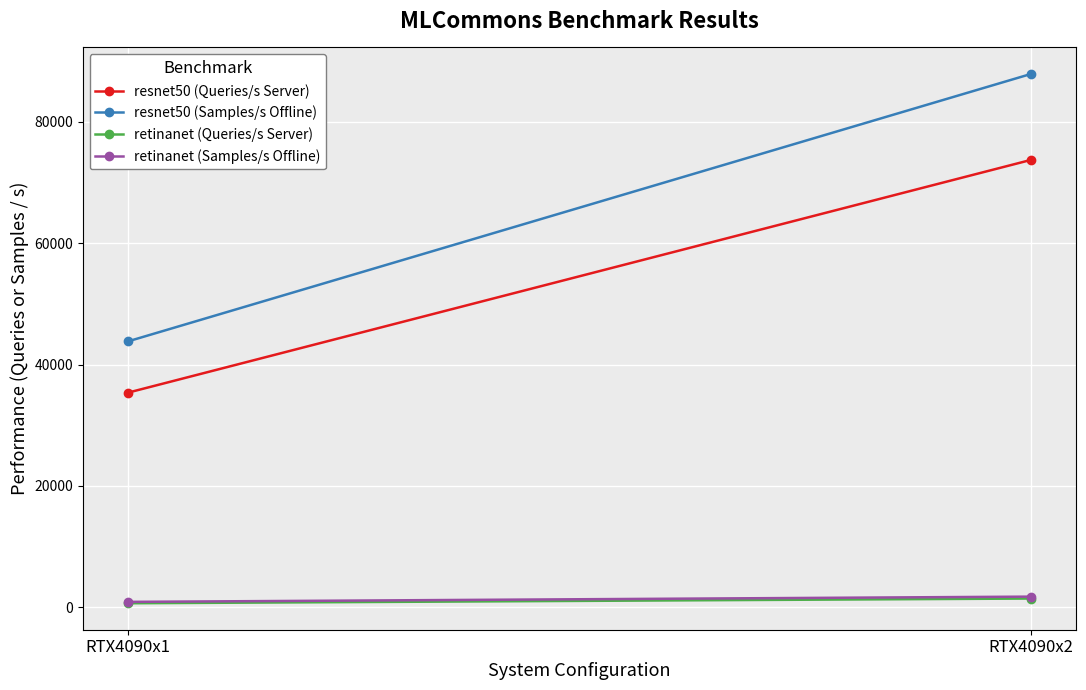

Is it true that resnet50 (Samples/s Offline) equals 43811.4 at RTX4090x1?

True